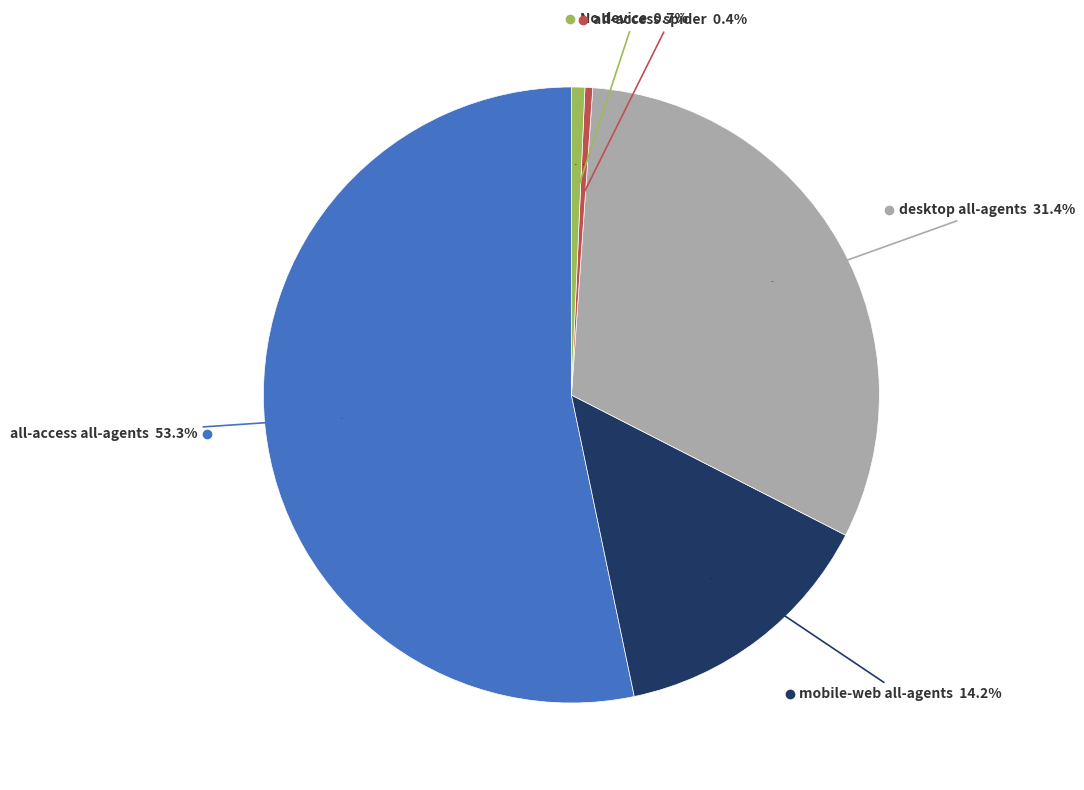

To the nearest percent, what percentage of the pie is No device?

1%